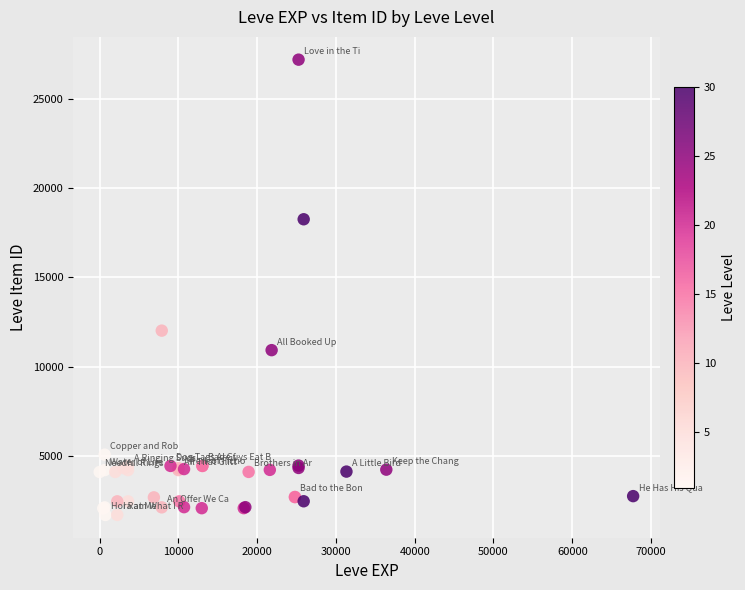

What Y value in the scatter plot is closest to 14448?

12018